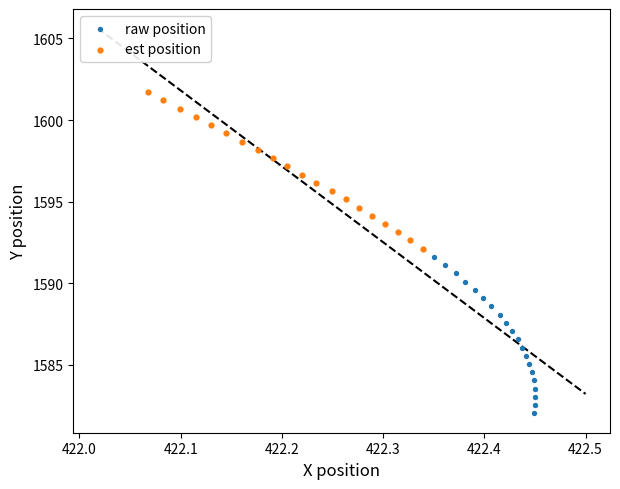

Which series reaches the maximum Y coordinate?

est position